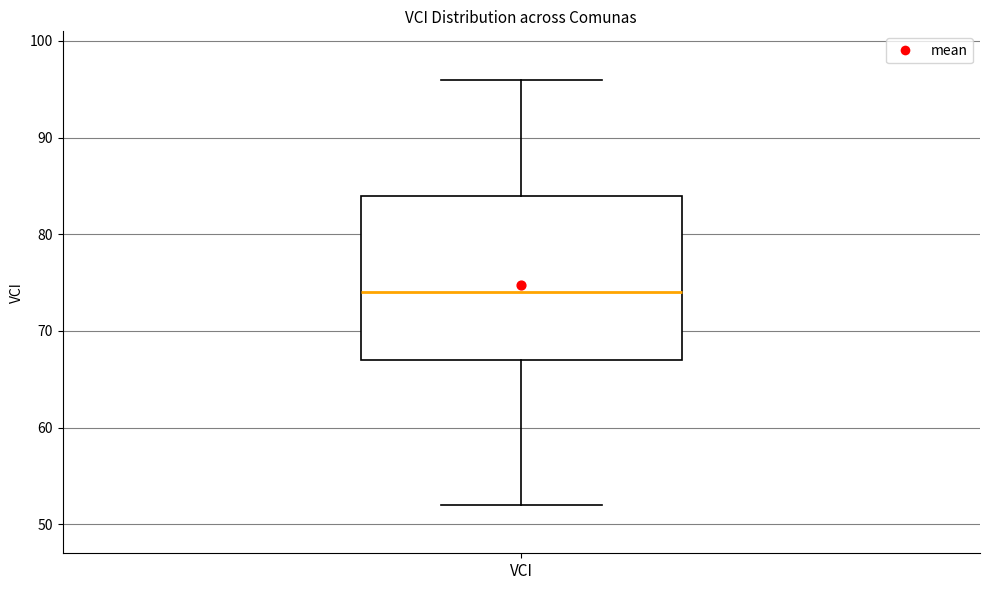

Transcribe this box plot: give where the median line is, the range the box spans, and where the two whiskers end, as read against the y-axis. The values are not printed on the chart, so give them approximately, as read against the axis.

median 74, box 67 to 84, whiskers 52 to 96